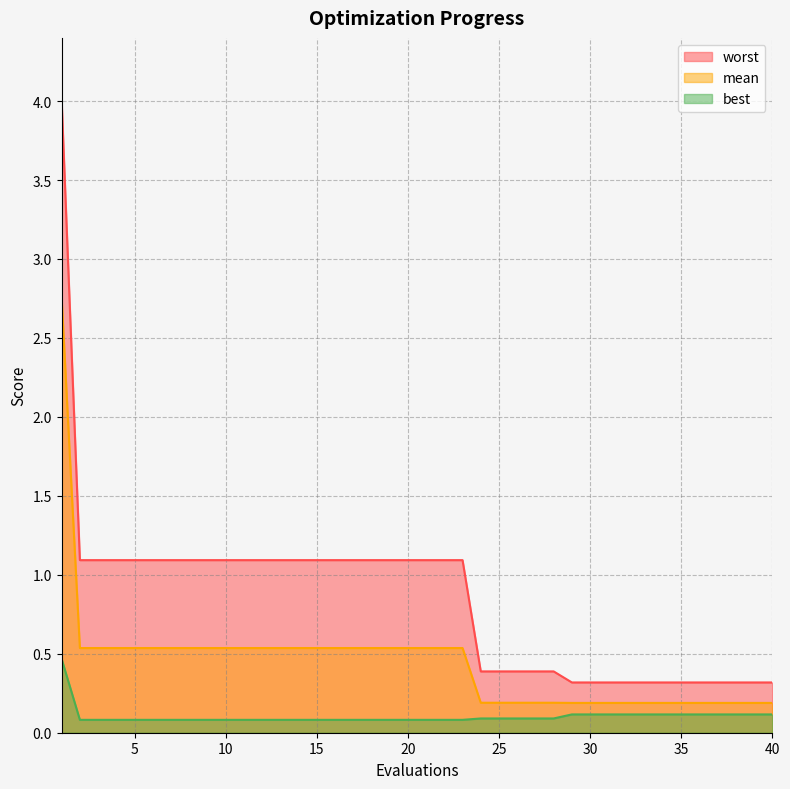

Is it true that mean equals 0.7 at 13?

False